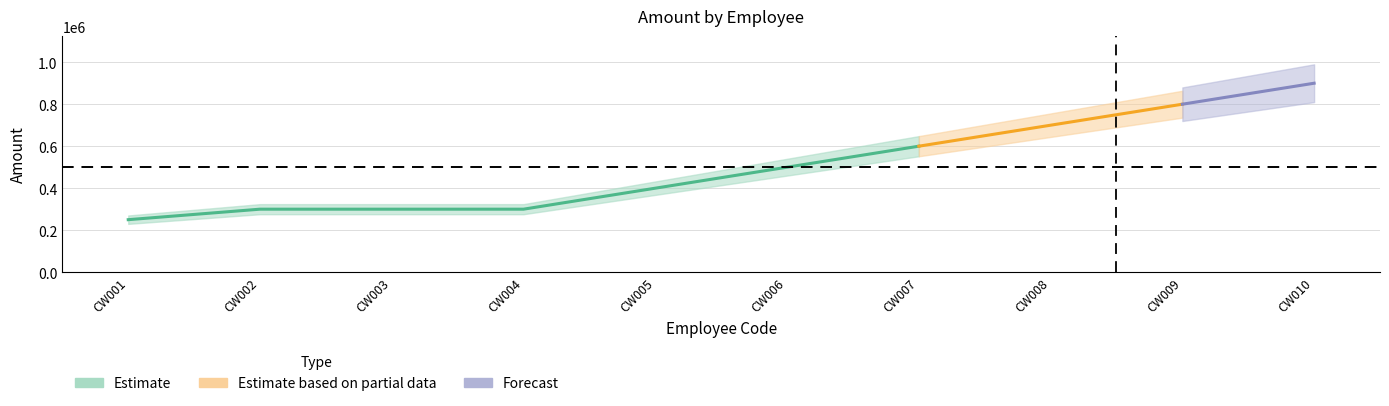

What is the value of the Amount point at the 4th from the left?

300000